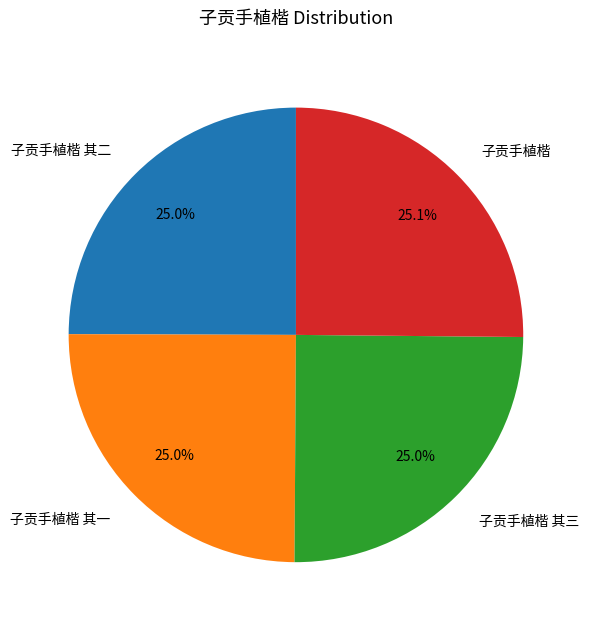

Is the sum of 子贡手植楷 其一 and 子贡手植楷 其三 greater than half?

No